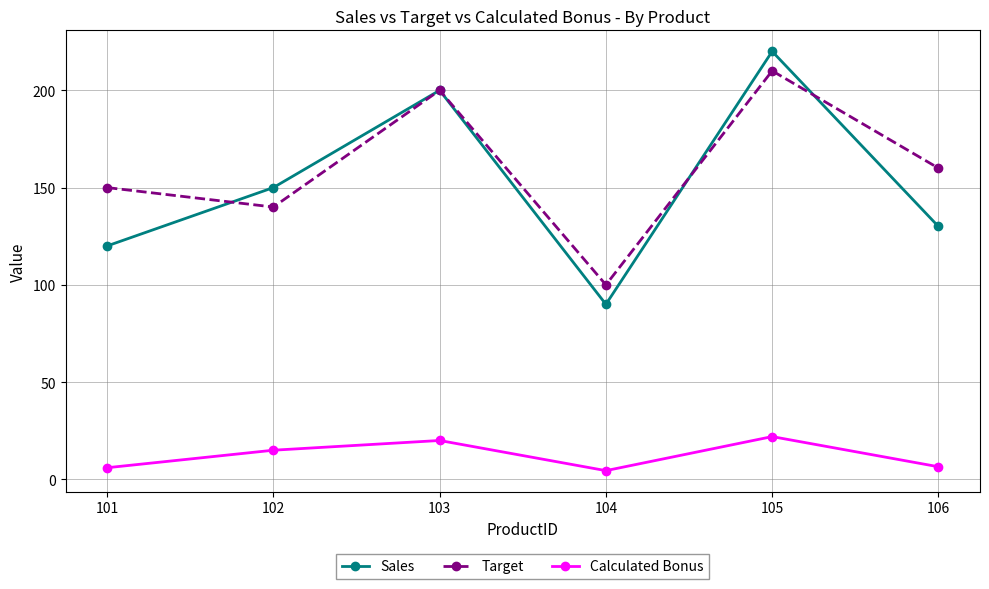

True or false: Target and Calculated Bonus intersect in this chart.

False